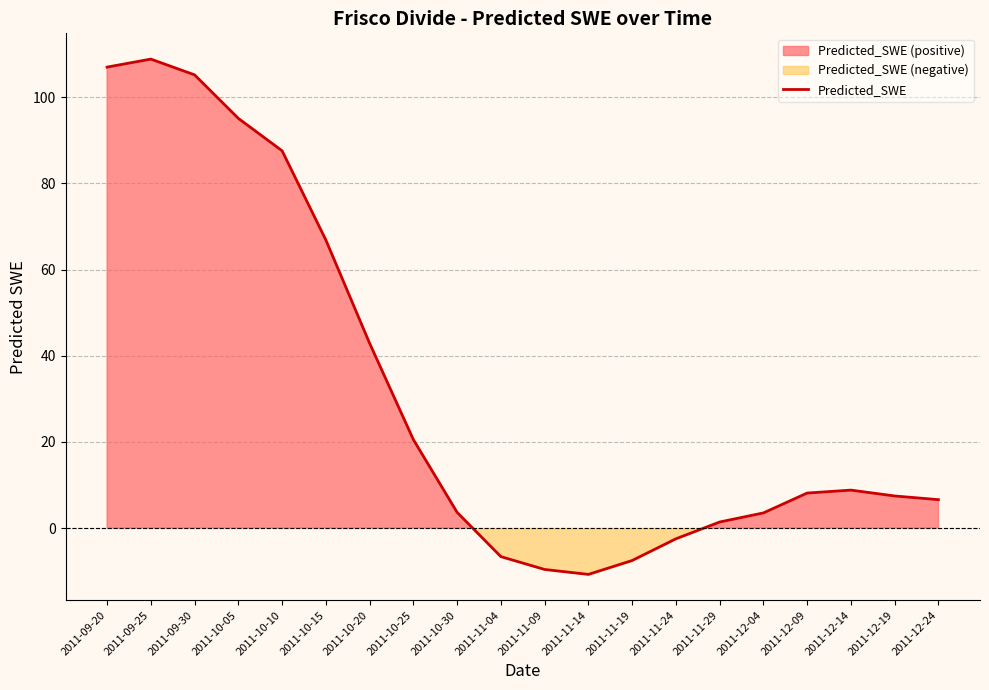

At which category does the chart reach its minimum across all series?

2011-11-14